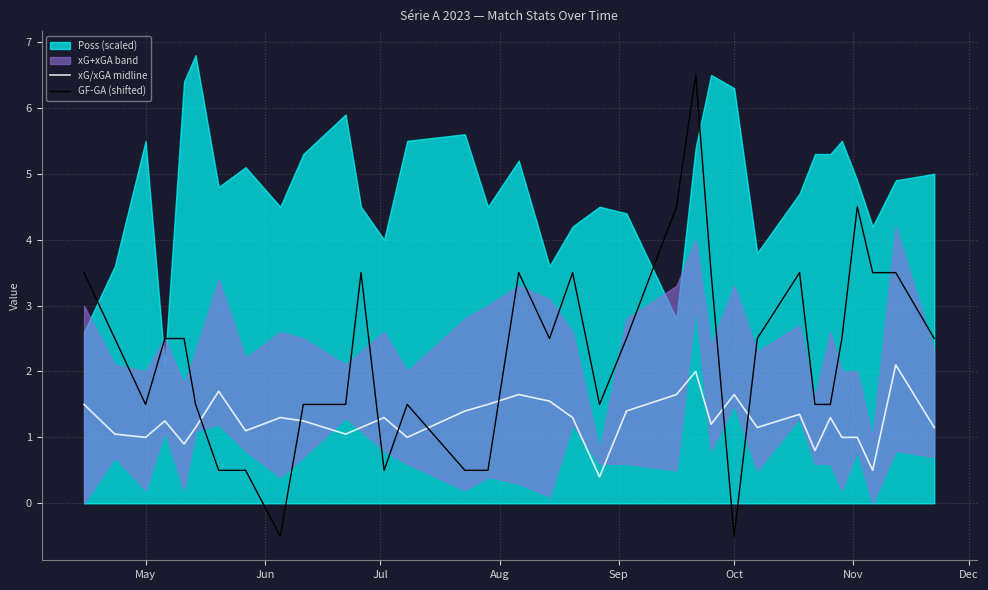

True or false: GF-GA (shifted) and xG/xGA midline cross at least once.

True